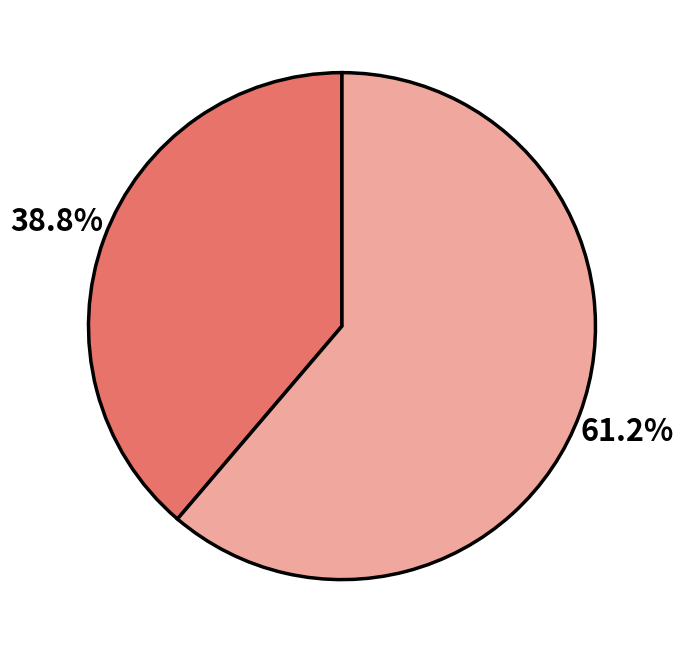

Is there any slice that represents more than half of the pie?

Yes